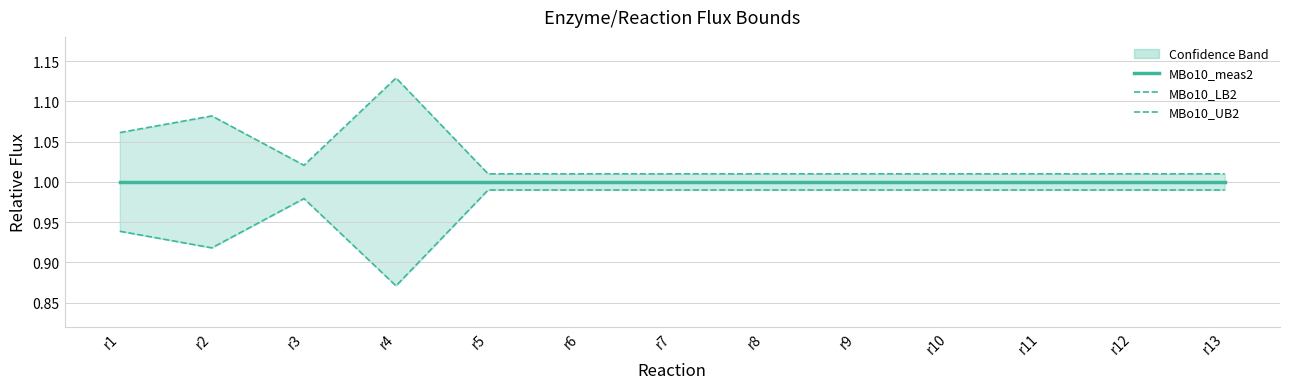

The MBo10_meas2 series shows 1.0 at r11. True or false?

True